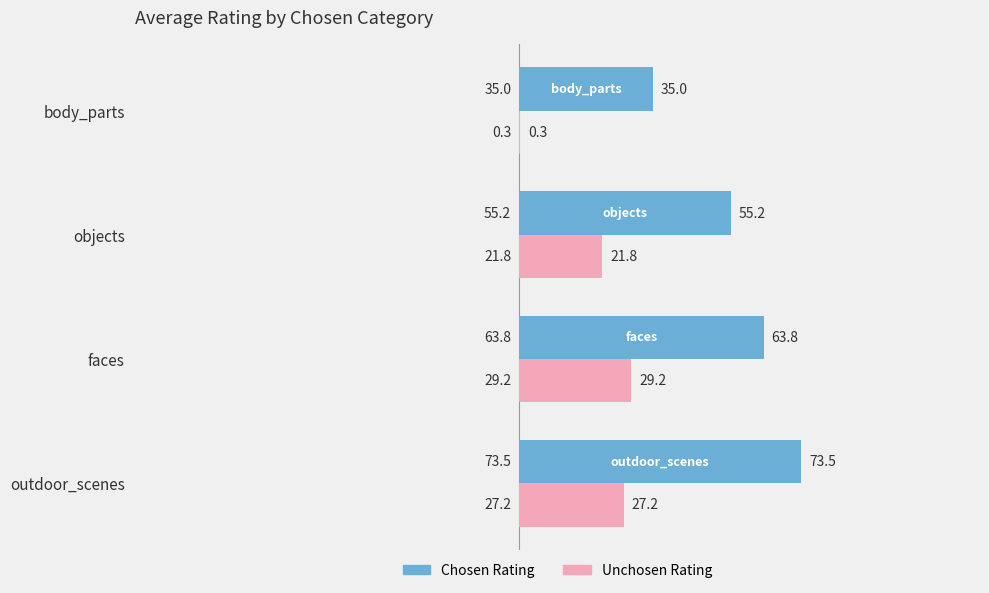

Between outdoor_scenes and body_parts, which series saw the biggest shift?

Chosen Rating